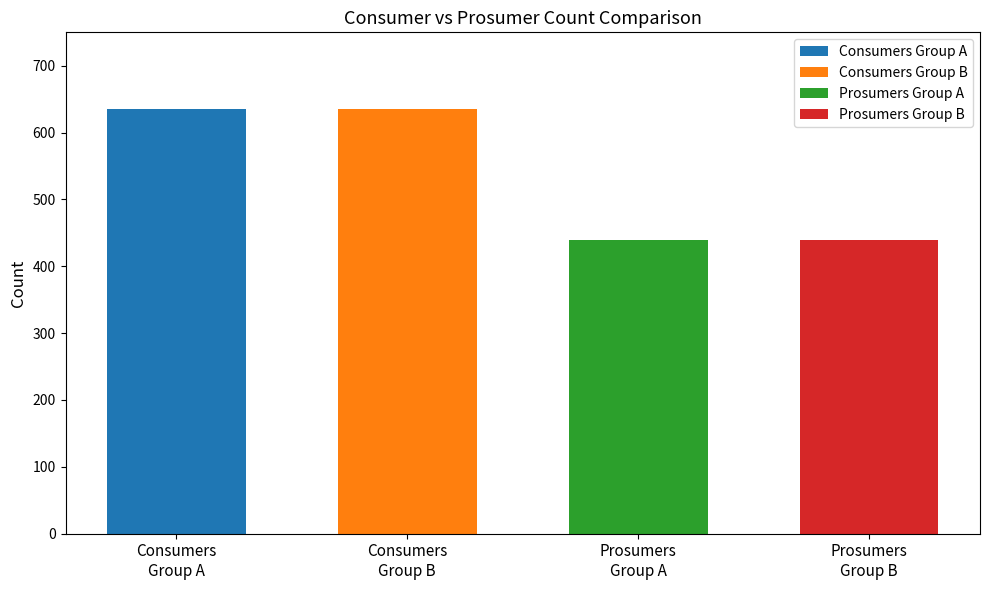

Are the bars horizontal?

No